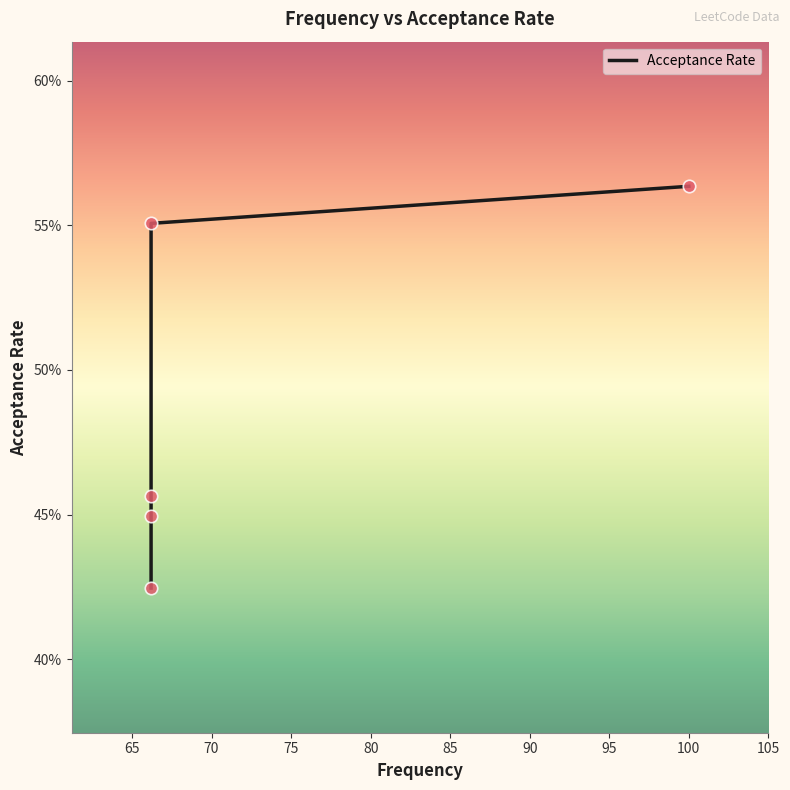

What is the change in value from 60 to 80?

+0.1